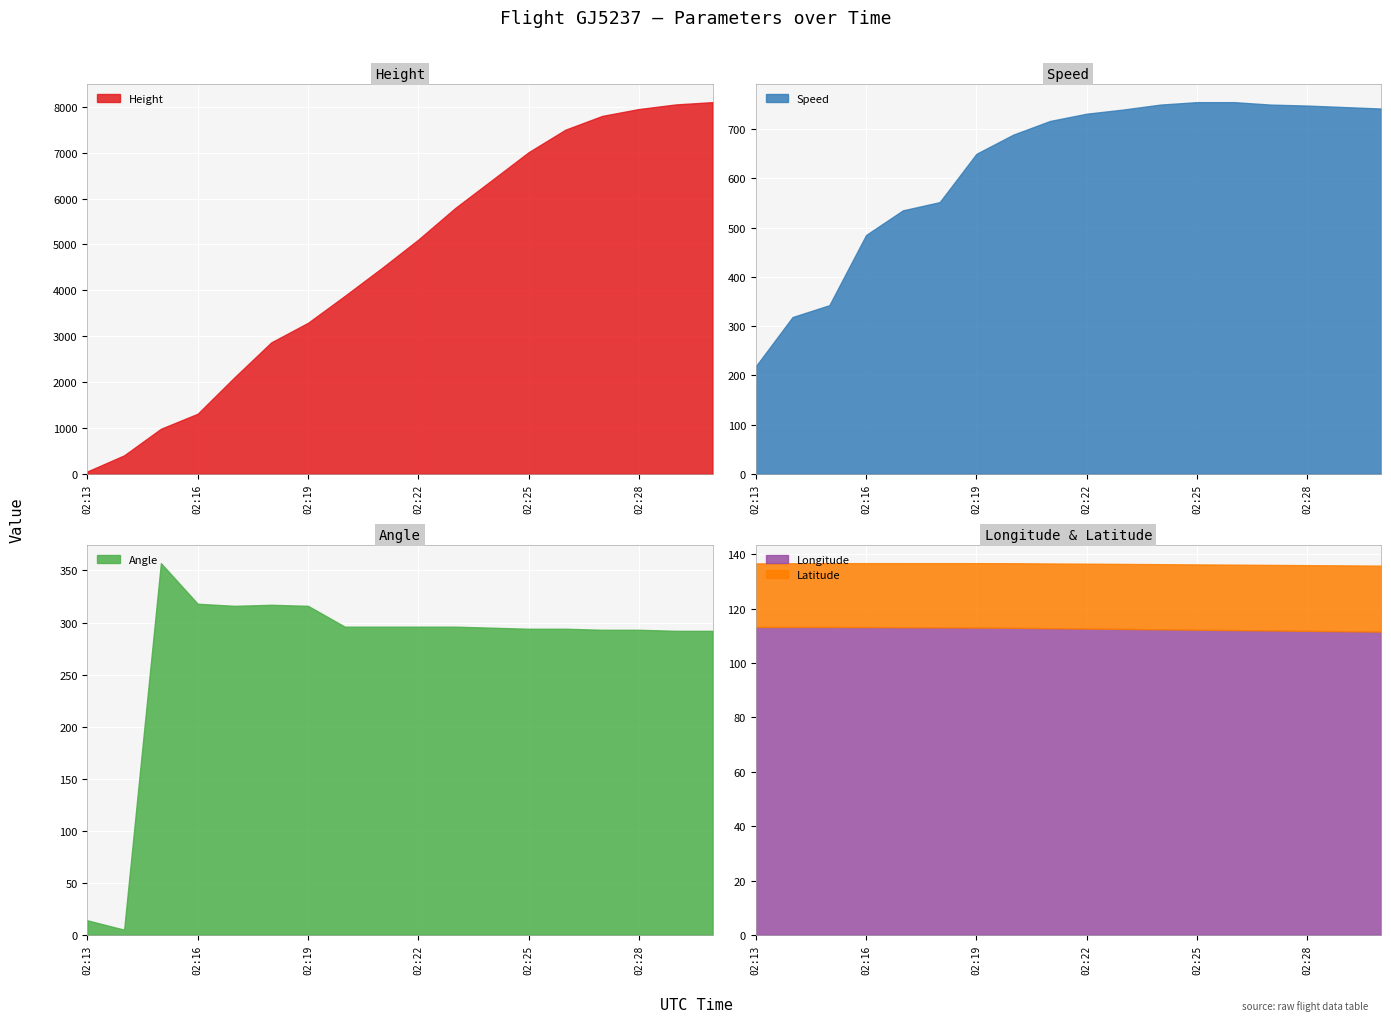

After their last crossing, which series has the higher values: Angle or Speed?

Speed